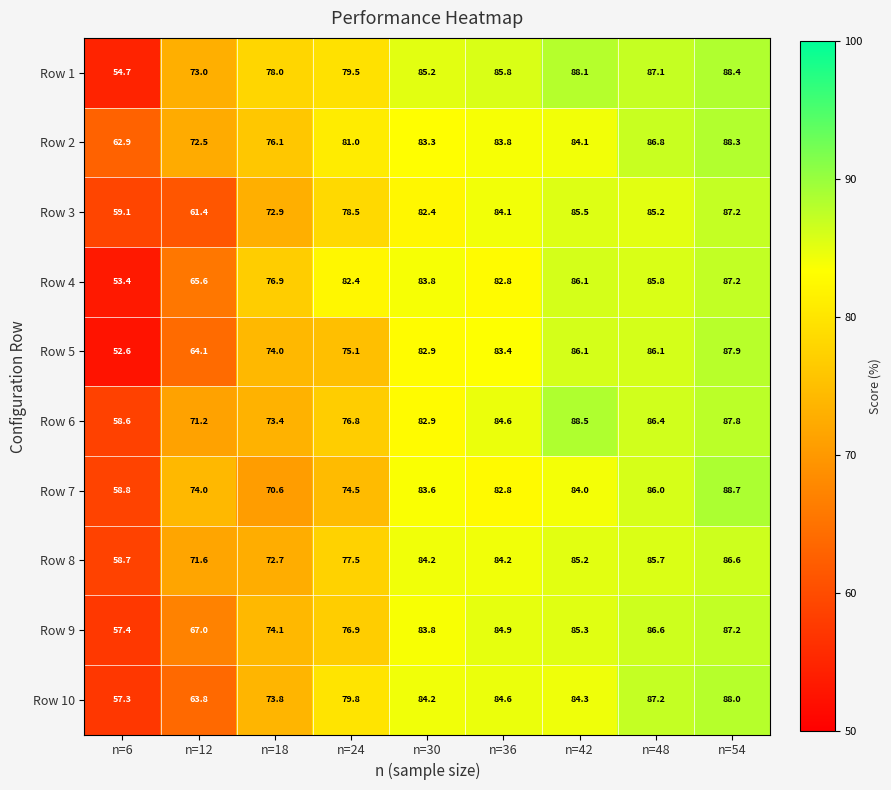

At how many categories does at least one series exceed 73?

8